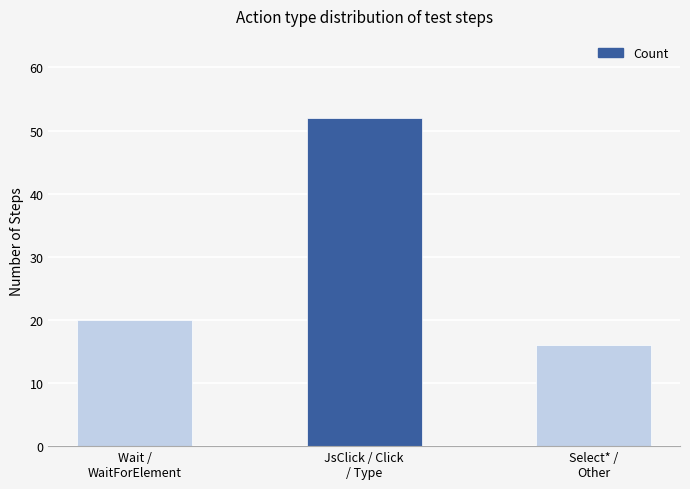

Which label corresponds to the largest value in the chart?

JsClick / Click
/ Type